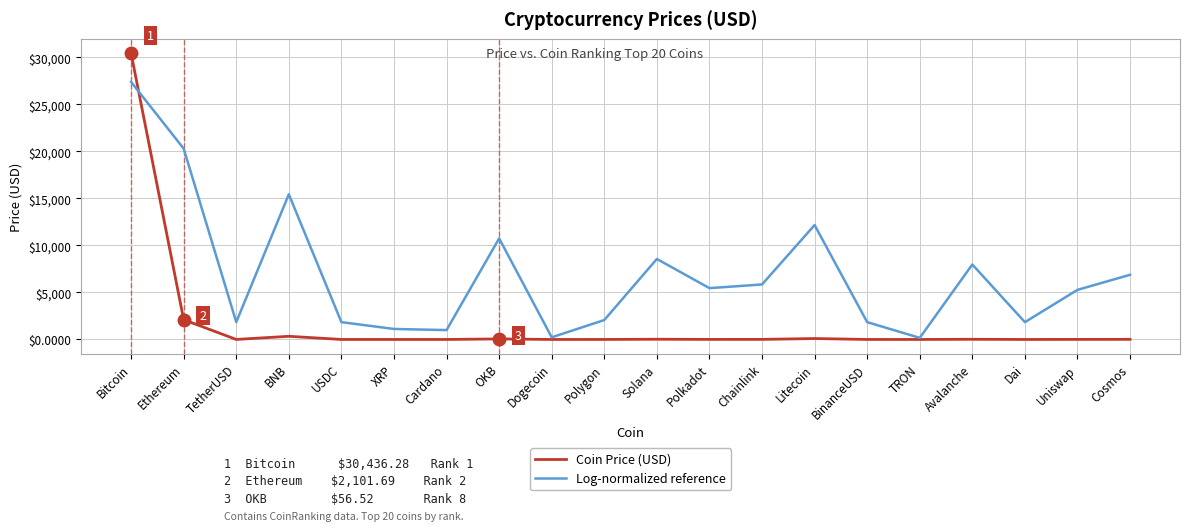

List the series in order of their peak value, lowest first.

Log-normalized reference, Coin Price (USD)